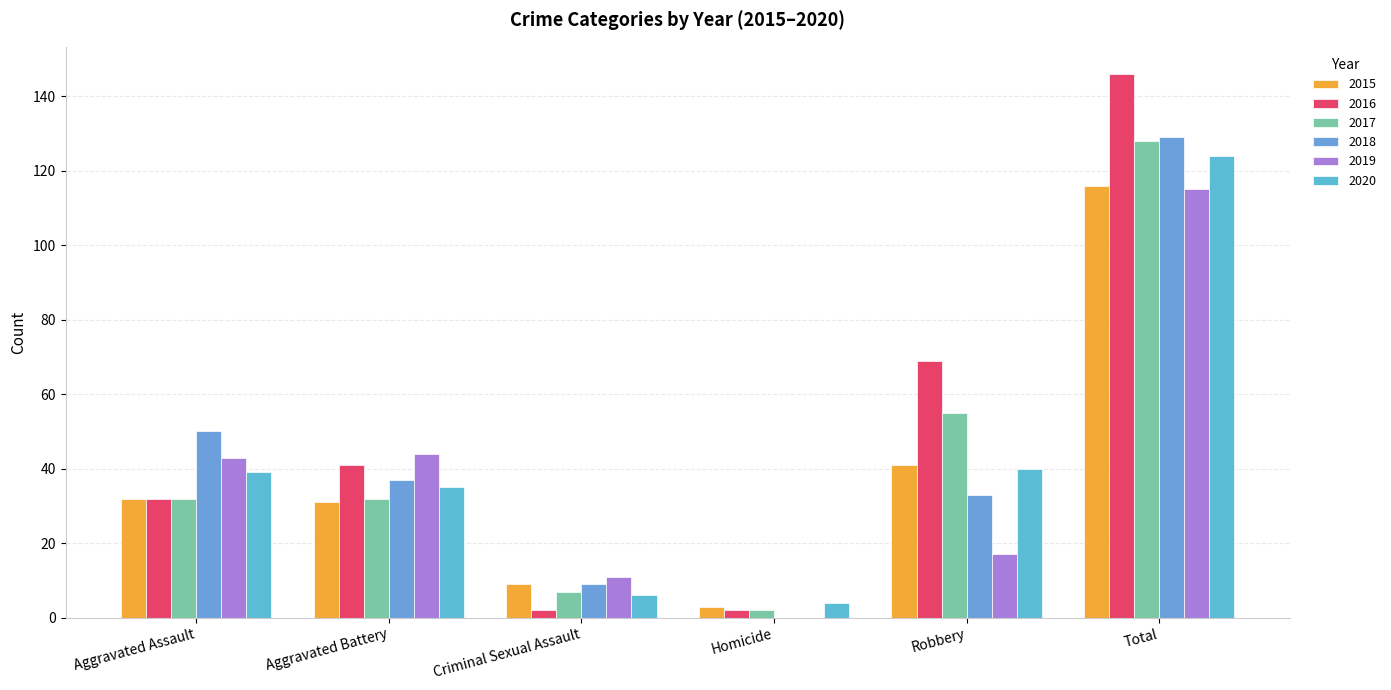

Between Aggravated Battery and Criminal Sexual Assault, which series saw the biggest shift?

2016